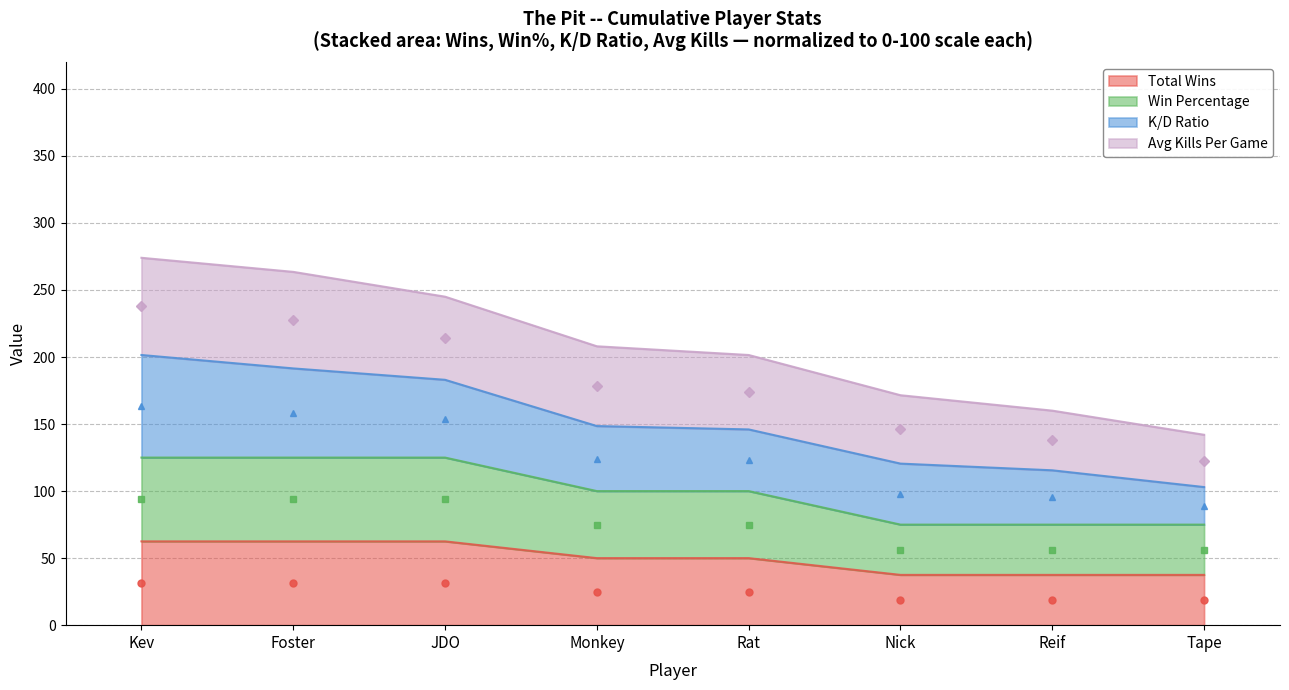

What is the approximate value of Total Wins at Monkey?

50.0